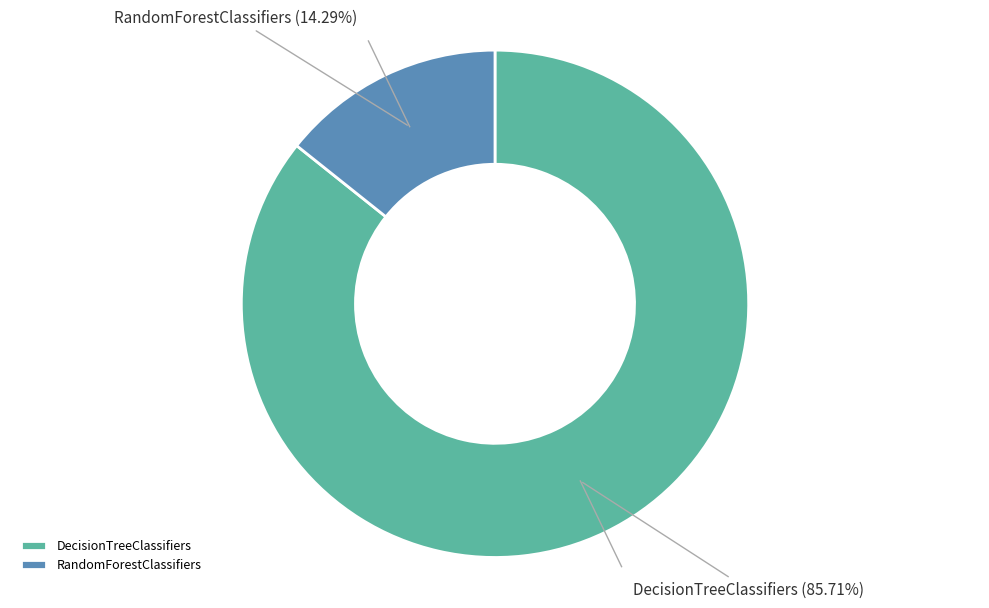

Count the number of slices in the pie.

2